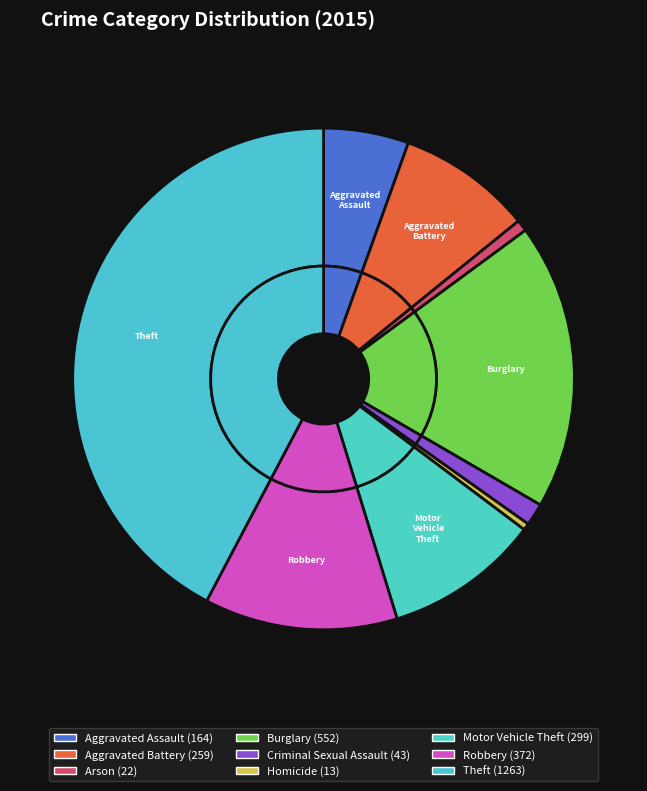

Approximately how many times larger is the value at Criminal Sexual Assault compared to Motor Vehicle Theft?

0.1